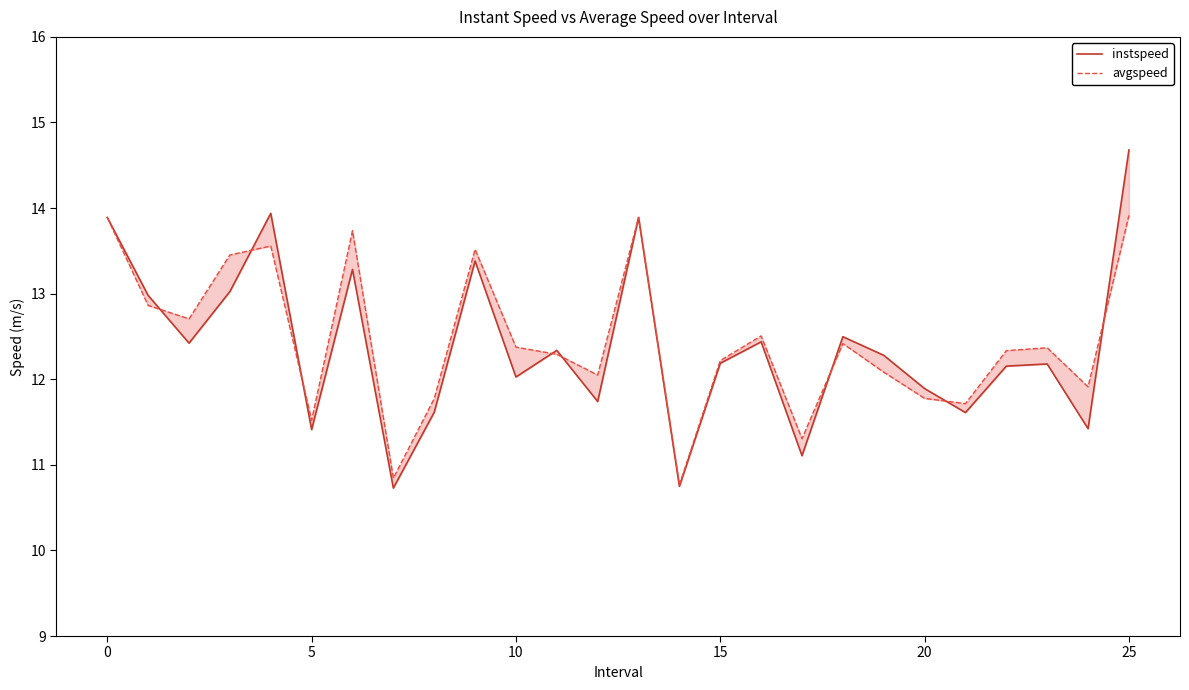

What is the difference between the maximum and minimum values in the avgspeed series?

3.1